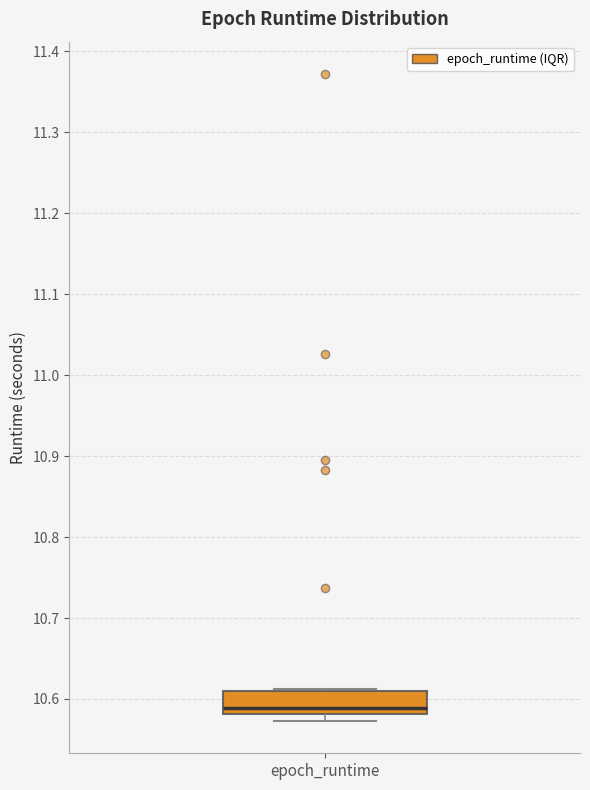

Where does the median line of the box for epoch_runtime sit on the y-axis? The values are not printed on the chart, so give them approximately, as read against the axis.

10.59